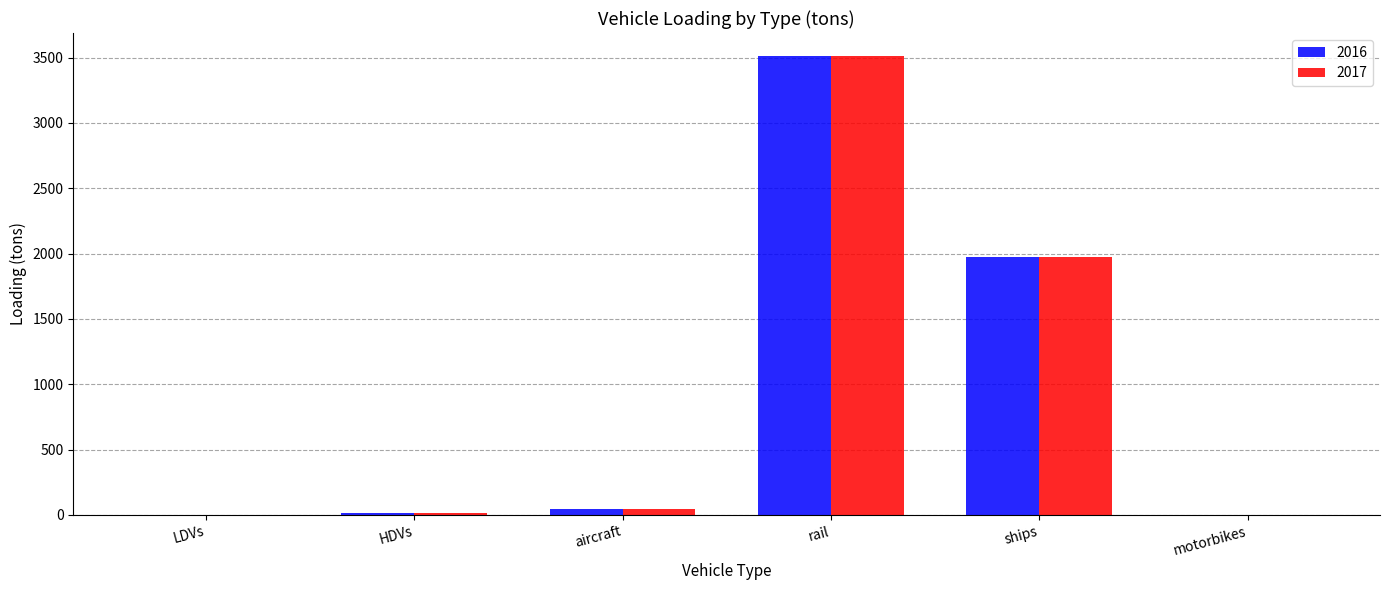

How many categories are shown in the chart?

6